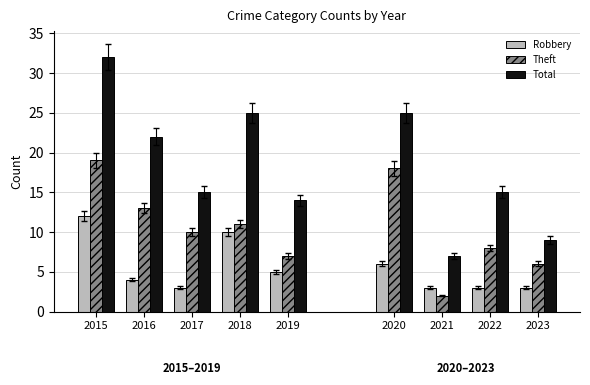

At which category is the sum across all series the highest?

2015